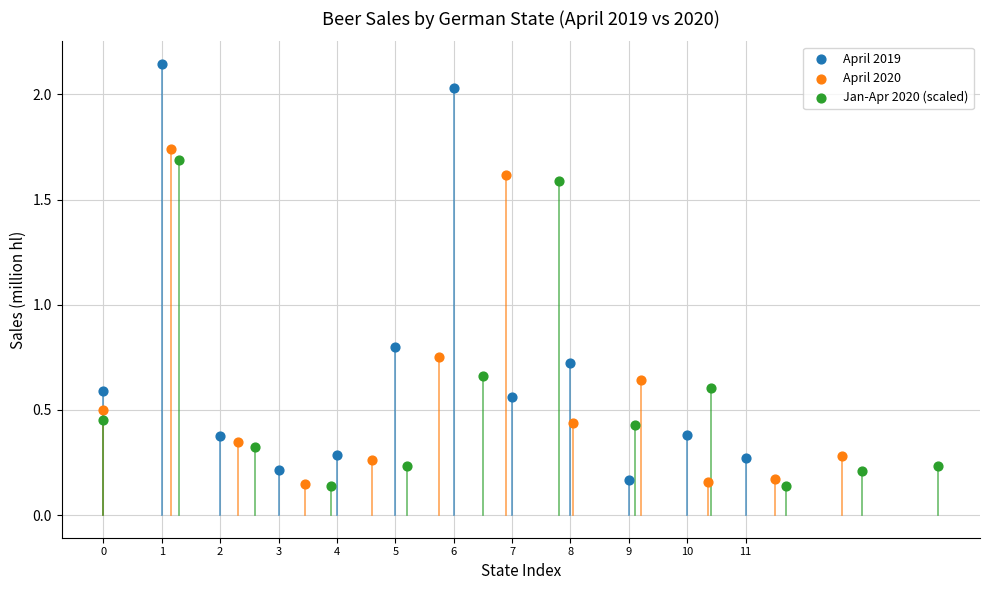

Which series has the largest Y range (max minus min)?

April 2019